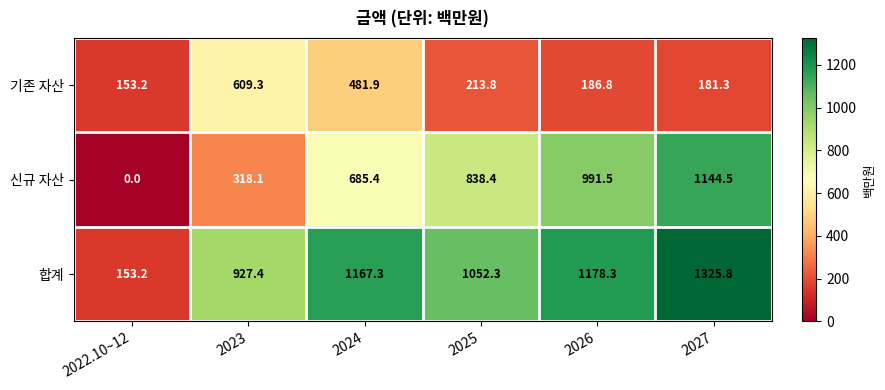

At which label is 합계 closest to 739?

2023